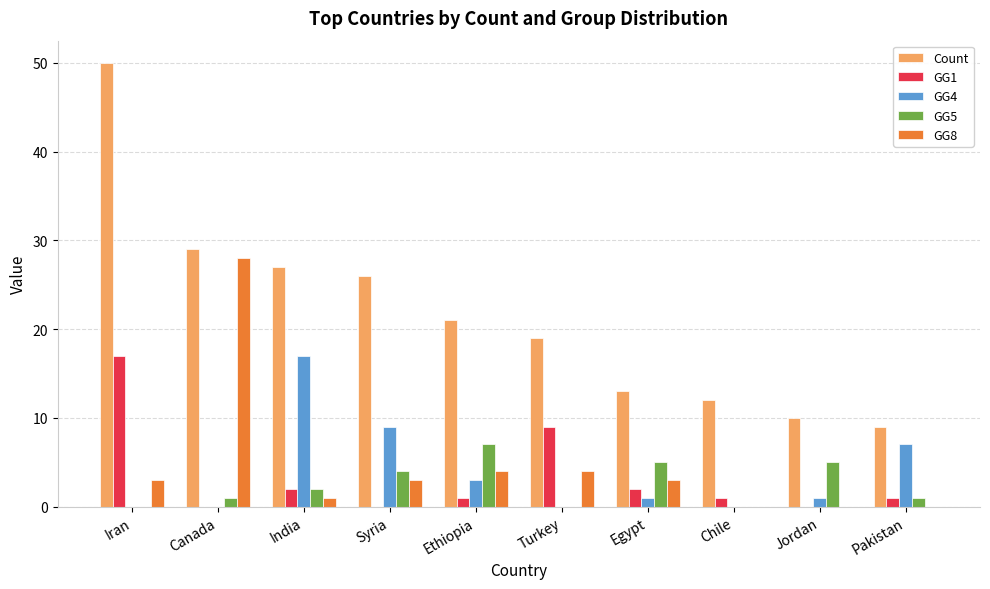

How many groups of bars are there?

10